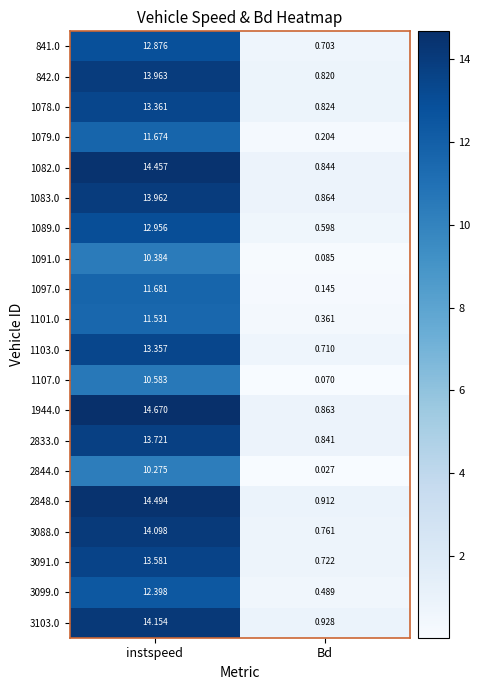

Which label corresponds to the largest value in the chart?

instspeed